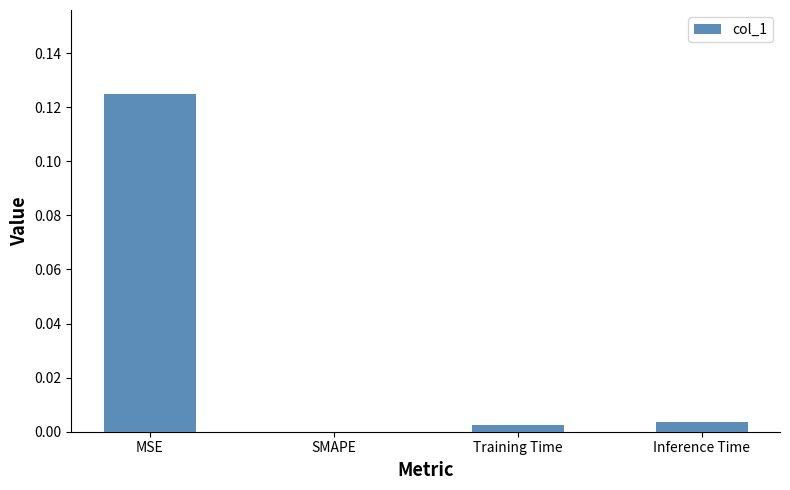

Between SMAPE and Inference Time, which is larger?

Inference Time